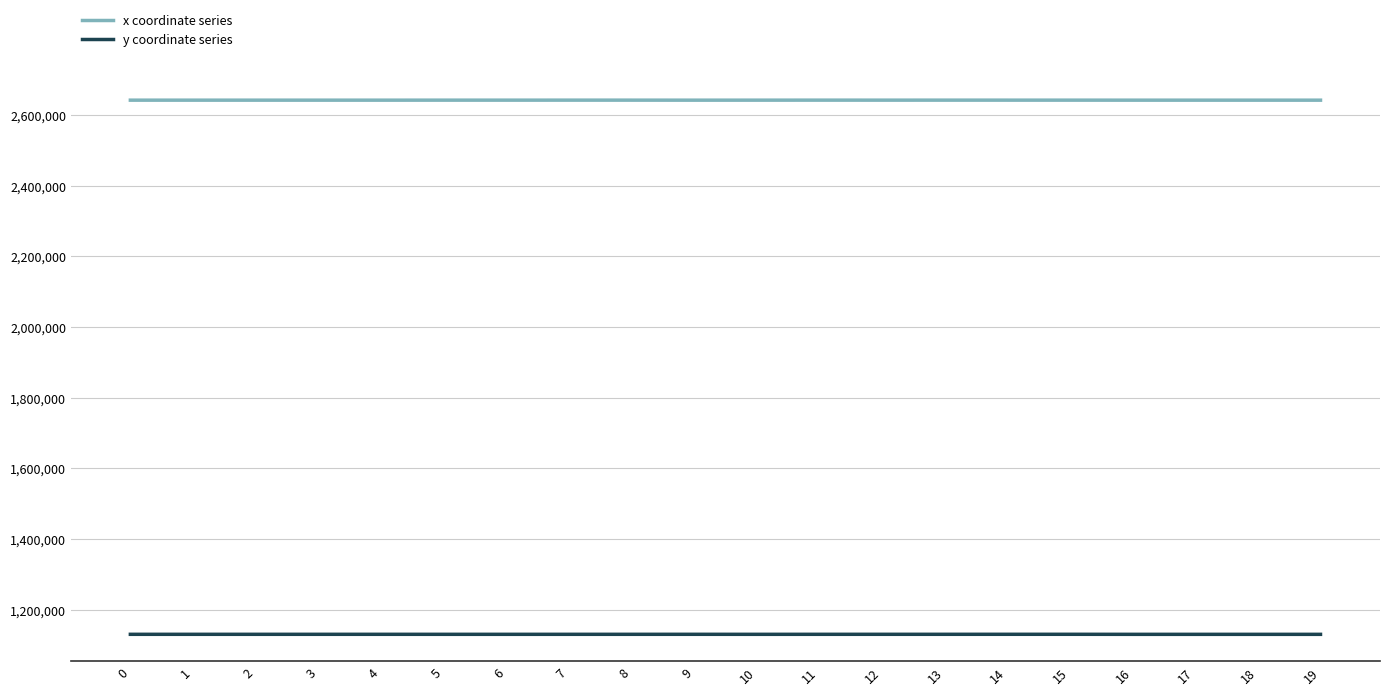

What is the sum of the x coordinate series values at 5 and 11?

5283871.7